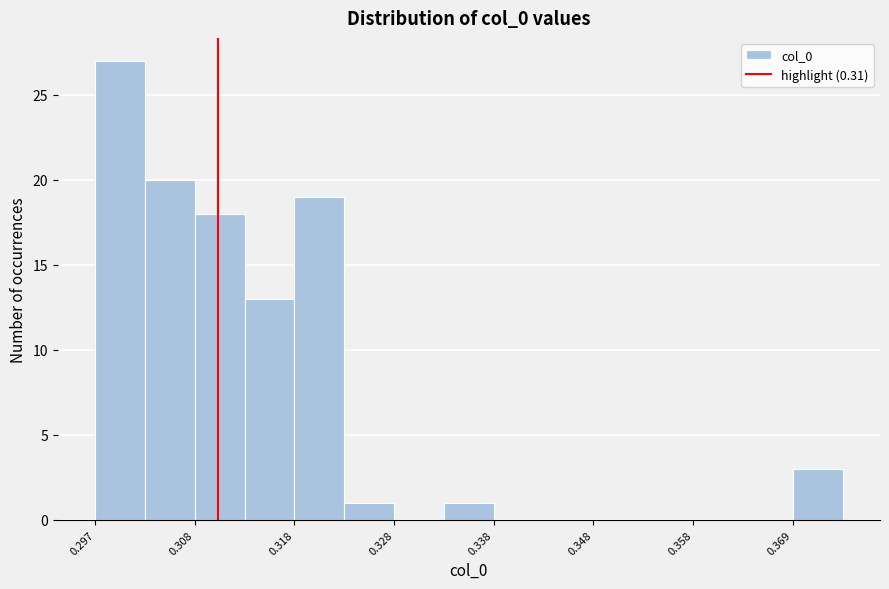

Around what value on the x-axis is the tallest bar? Give the approximate position of its centre, as read against the axis.

0.300